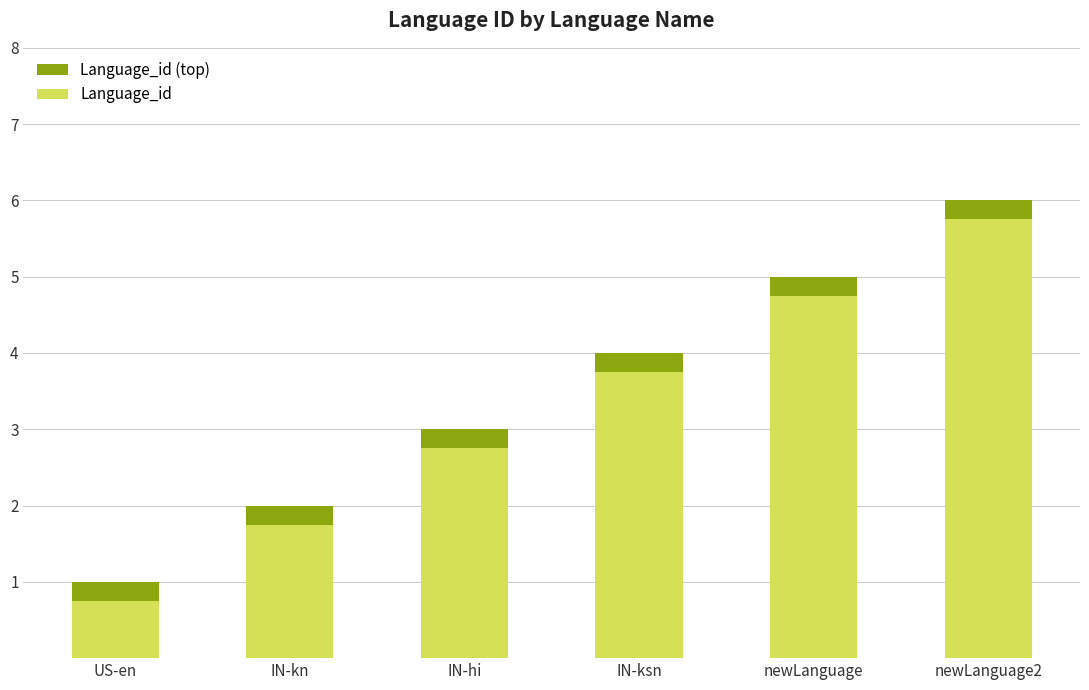

What is the difference between the maximum and minimum values?

5